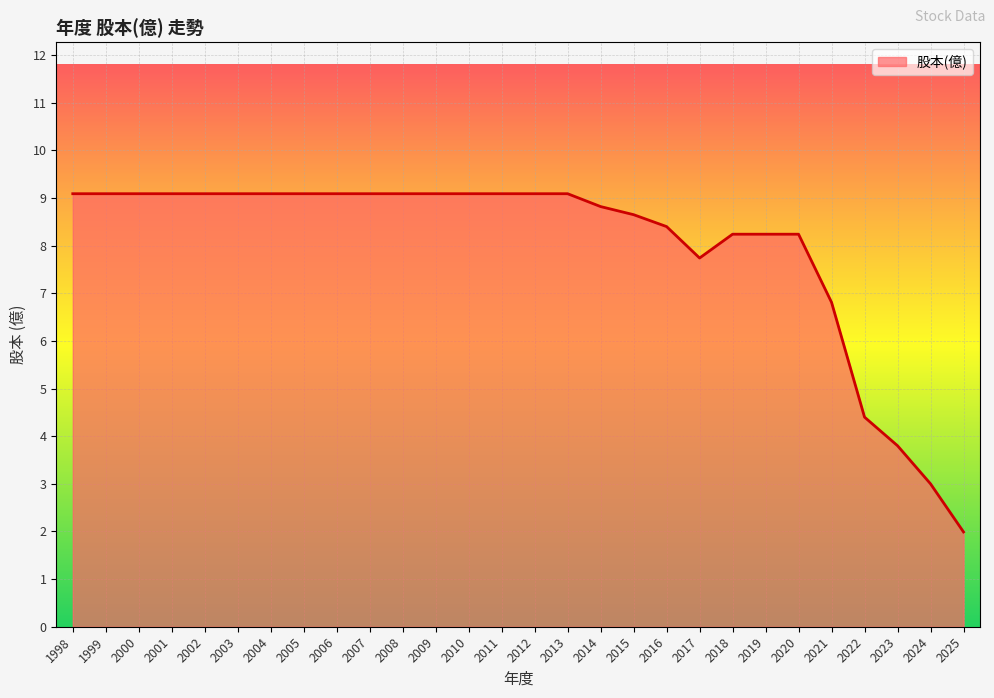

Does the chart have visible grid lines?

Yes